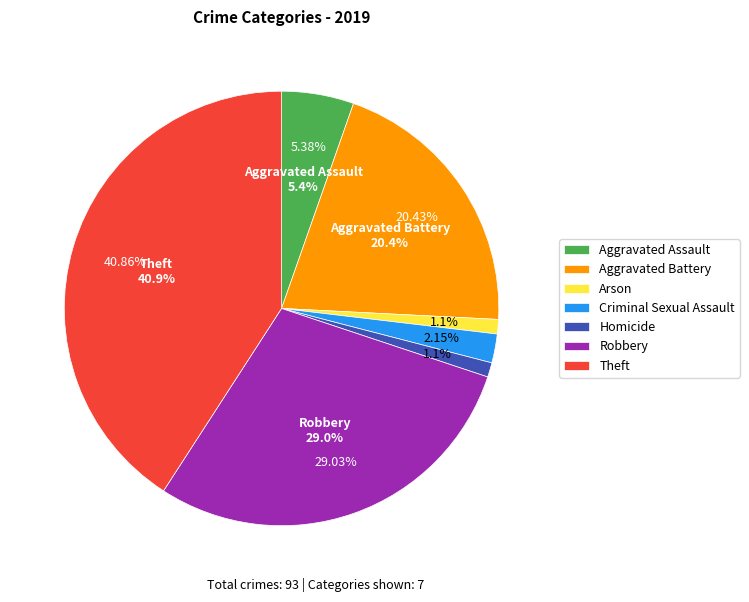

To the nearest percent, what is the difference between the largest and smallest slice percentages?

40%